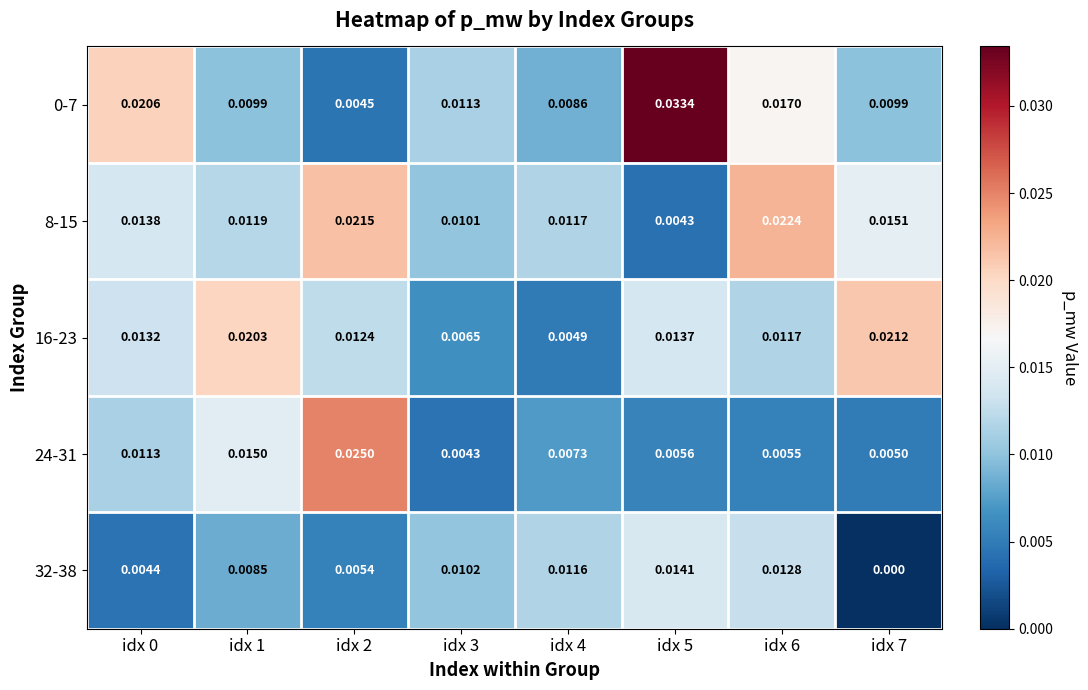

Is the value of 0-7 at idx 1 greater than the value of 8-15 at idx 7?

No